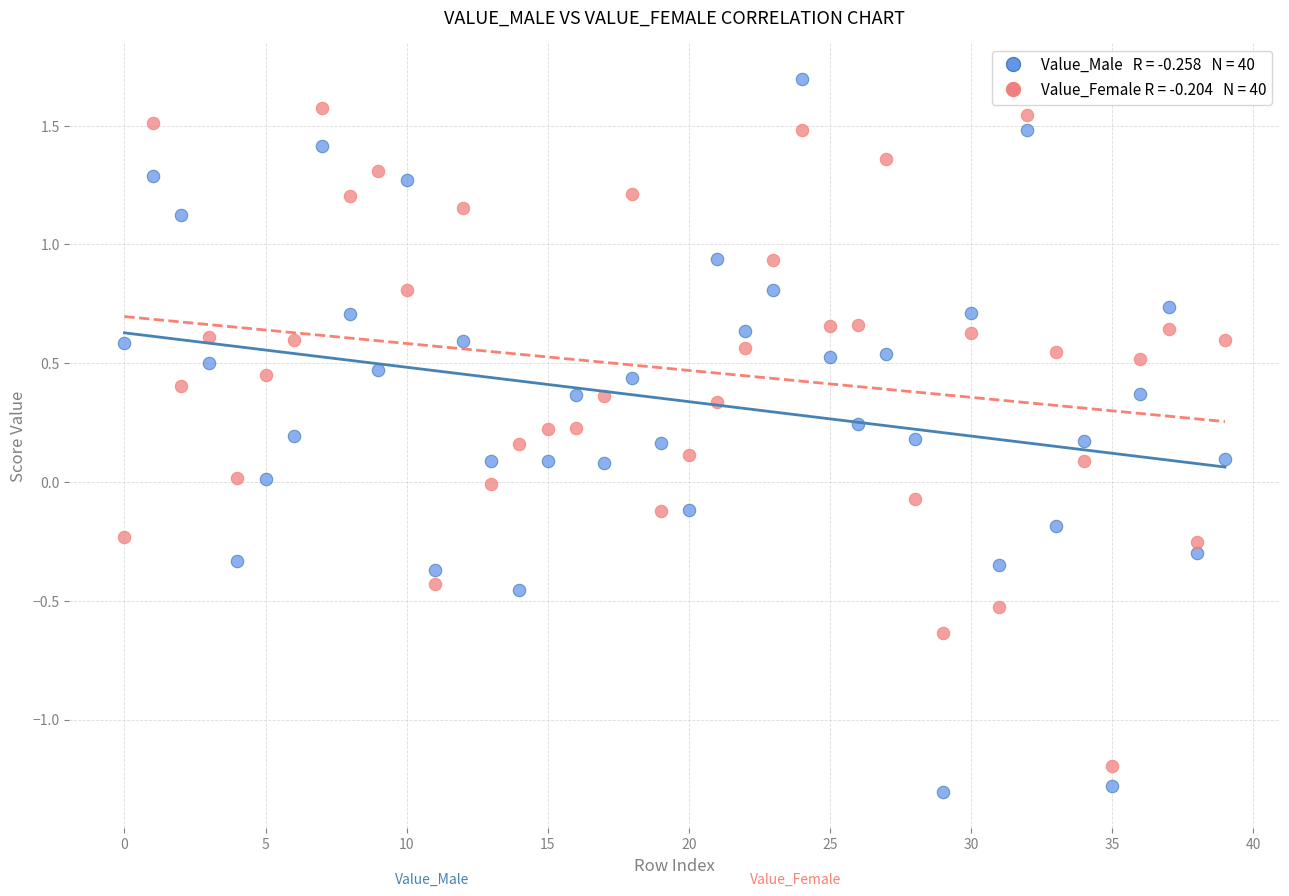

Across all data points, what is the range of Y values (max minus min)?

3.0